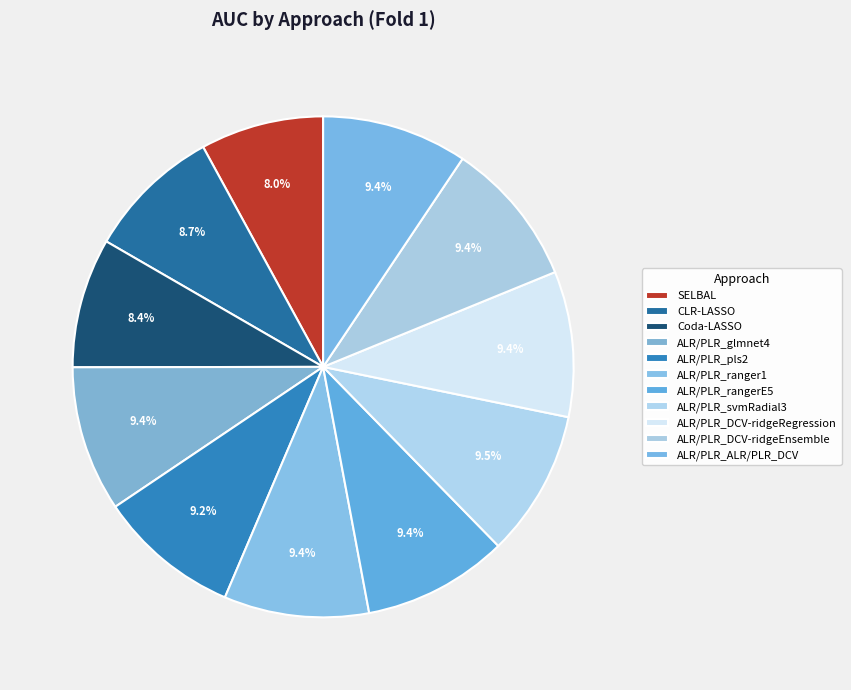

To the nearest percent, what is the difference between the ALR/PLR_glmnet4 and SELBAL slice percentages?

1%